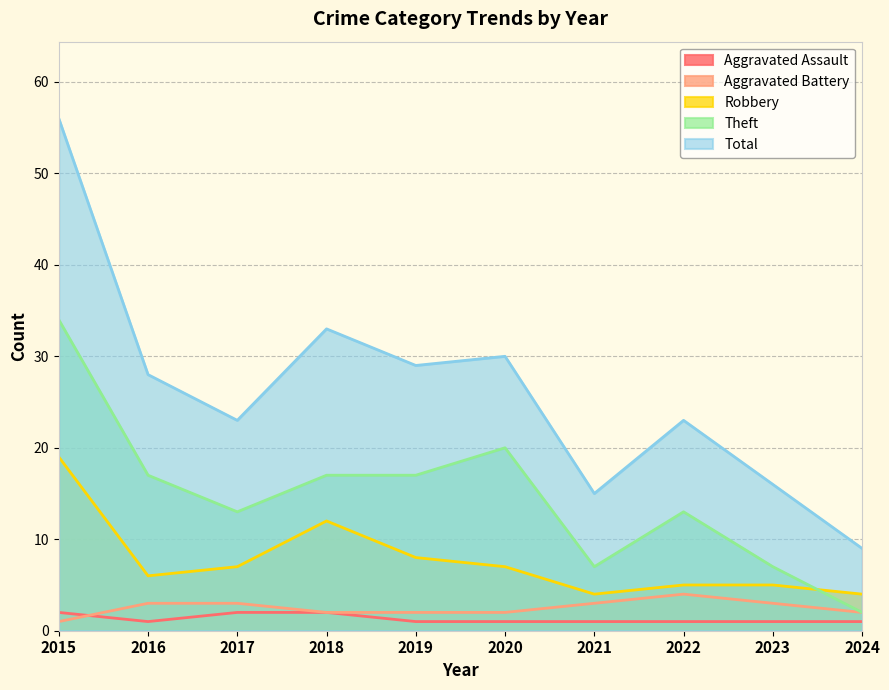

True or false: Total and Robbery cross at least once.

False